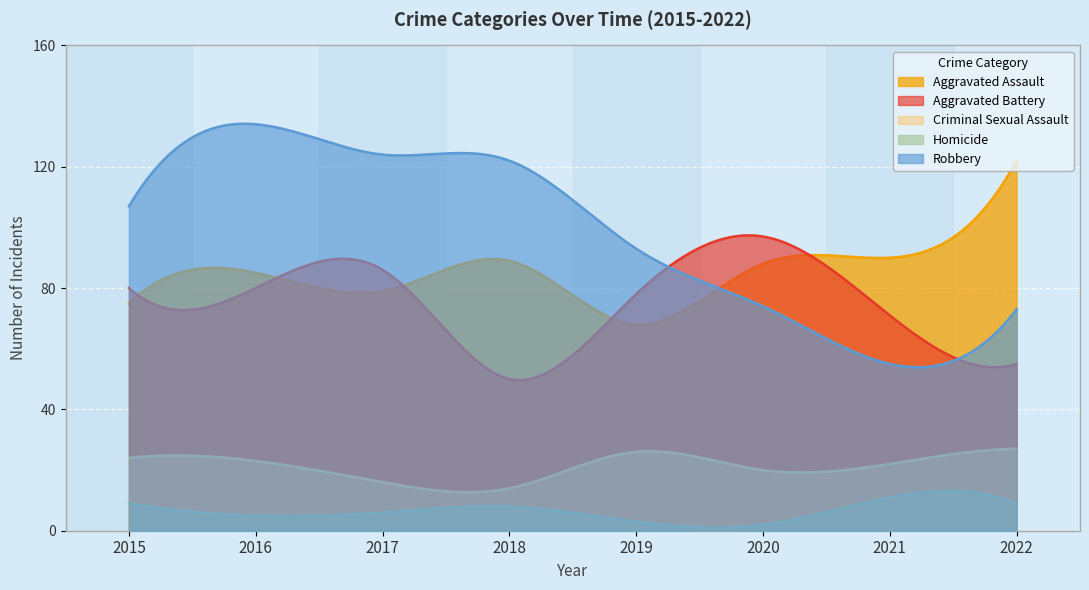

Reading right to left, what are all the values shown in this chart?

Aggravated Assault: 2022=122	2021=90	2020=88	2019=68	2018=89	2017=79	2016=85	2015=75
Aggravated Battery: 2022=55	2021=71	2020=97	2019=78	2018=50	2017=86	2016=80	2015=80
Criminal Sexual Assault: 2022=27	2021=22	2020=20	2019=26	2018=14	2017=16	2016=23	2015=24
Homicide: 2022=9	2021=11	2020=2	2019=3	2018=8	2017=6	2016=5	2015=9
Robbery: 2022=73	2021=55	2020=74	2019=93	2018=122	2017=124	2016=134	2015=107